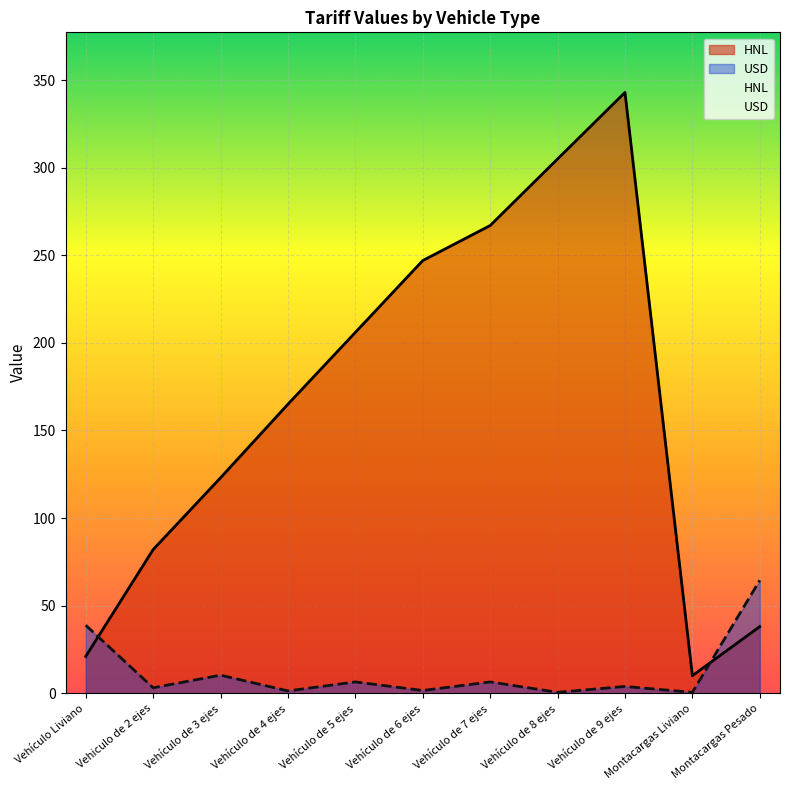

Which series changed the most between Vehículo Liviano and Vehículo de 6 ejes?

HNL